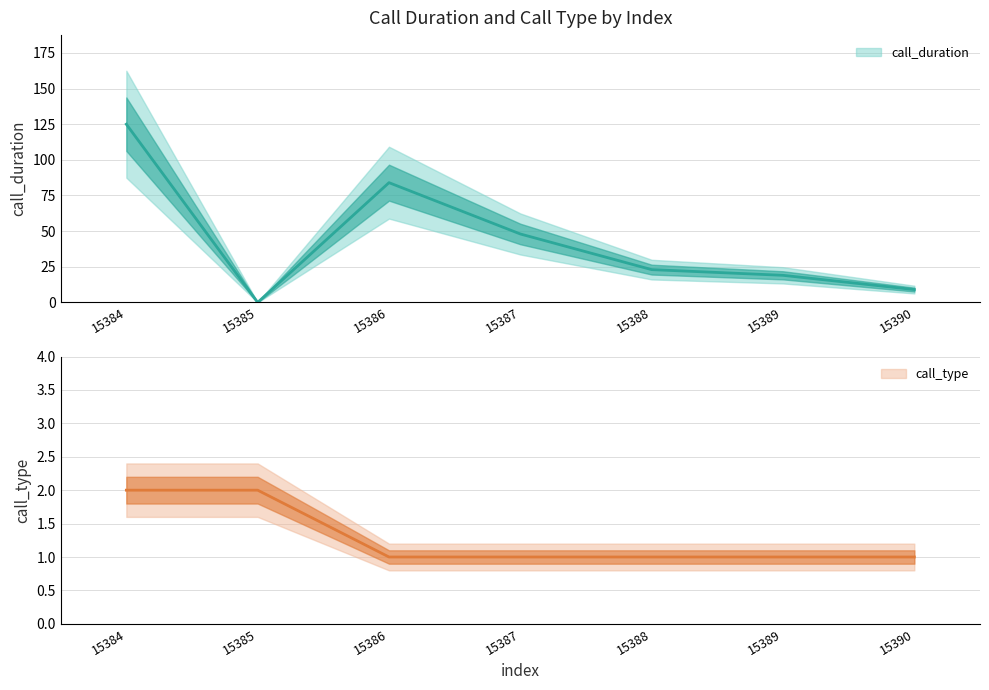

Reading left to right, transcribe all the data shown in this chart.

call_duration: 125	0	84	48	23	19	9
call_type: 2	2	1	1	1	1	1